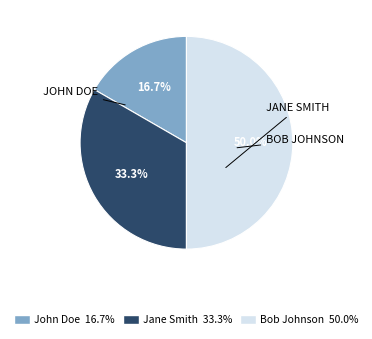

To the nearest percent, what percentage of the pie is Bob Johnson?

50%